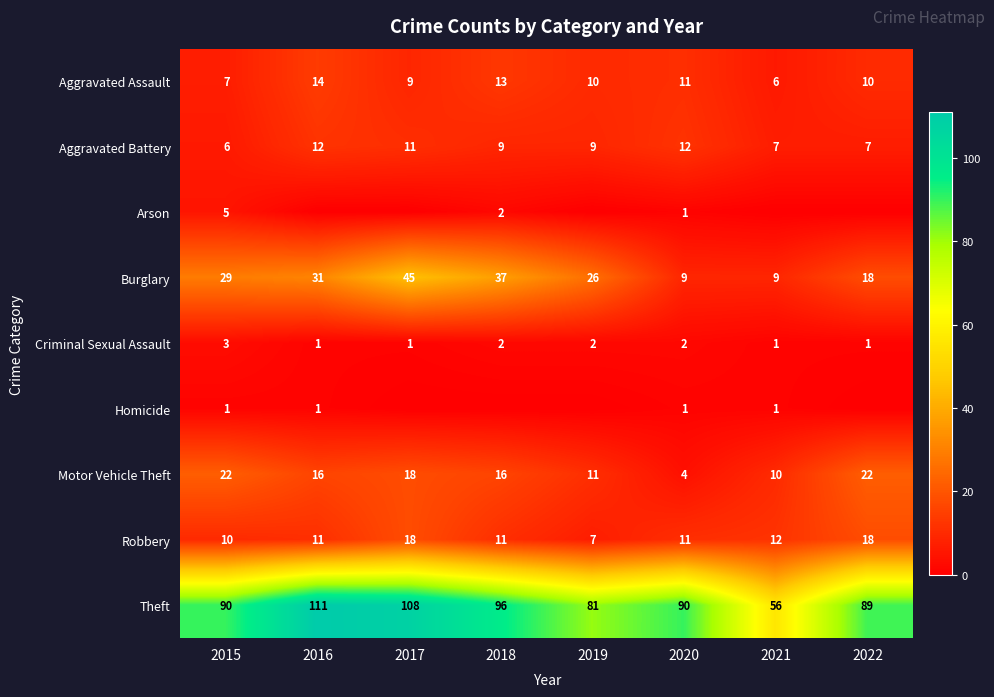

True or false: Motor Vehicle Theft has a value of 18 at 2017.

True